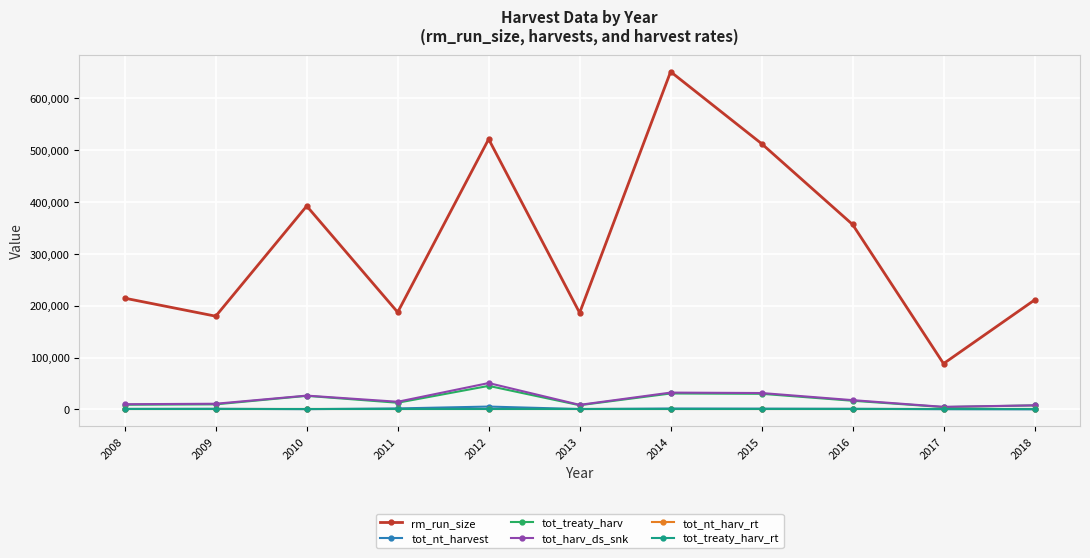

What is the sum of the tot_nt_harvest values at 2011 and 2015?

3360.0